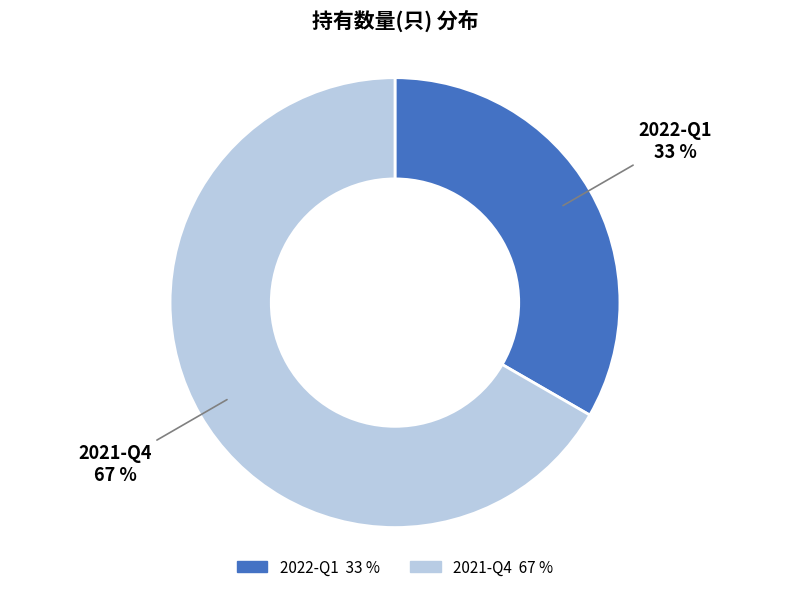

To the nearest percent, what percentage of the pie is 2022-Q1?

33%